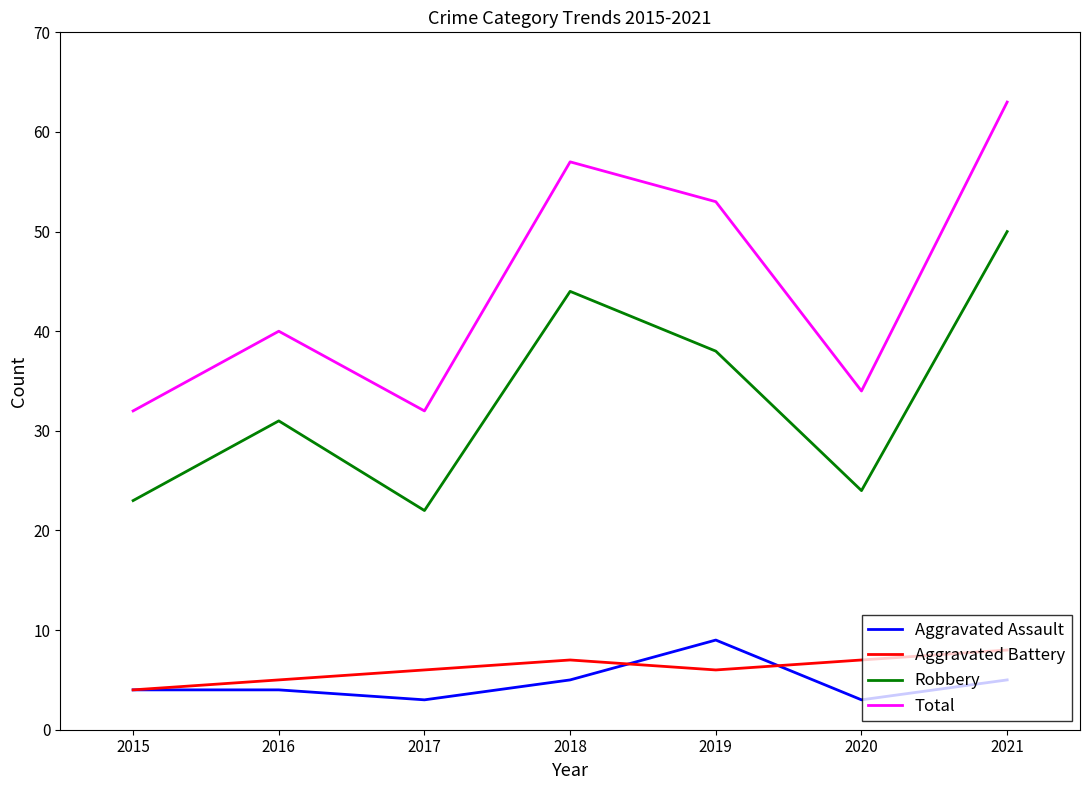

What is the minimum value shown in the chart?

3